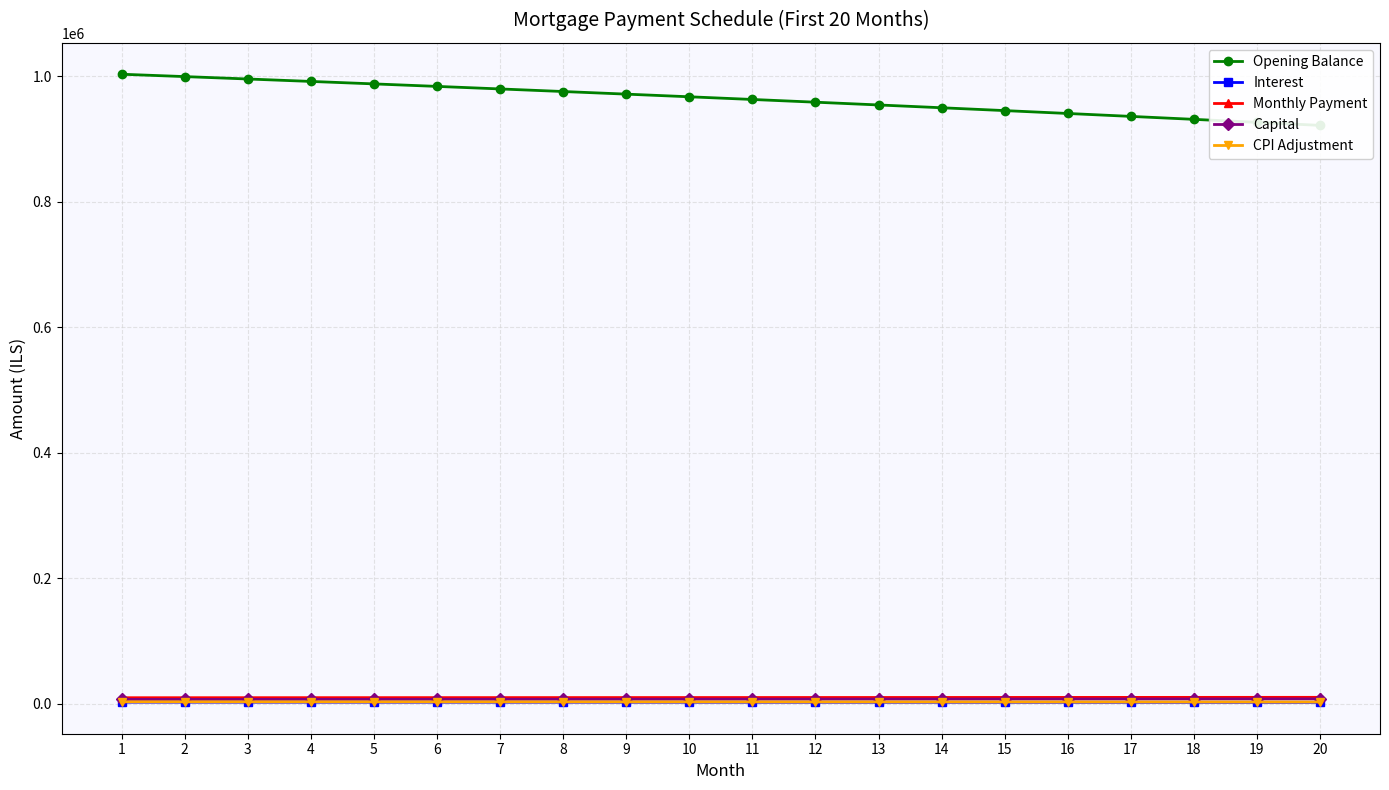

How many lines are shown in the chart?

5